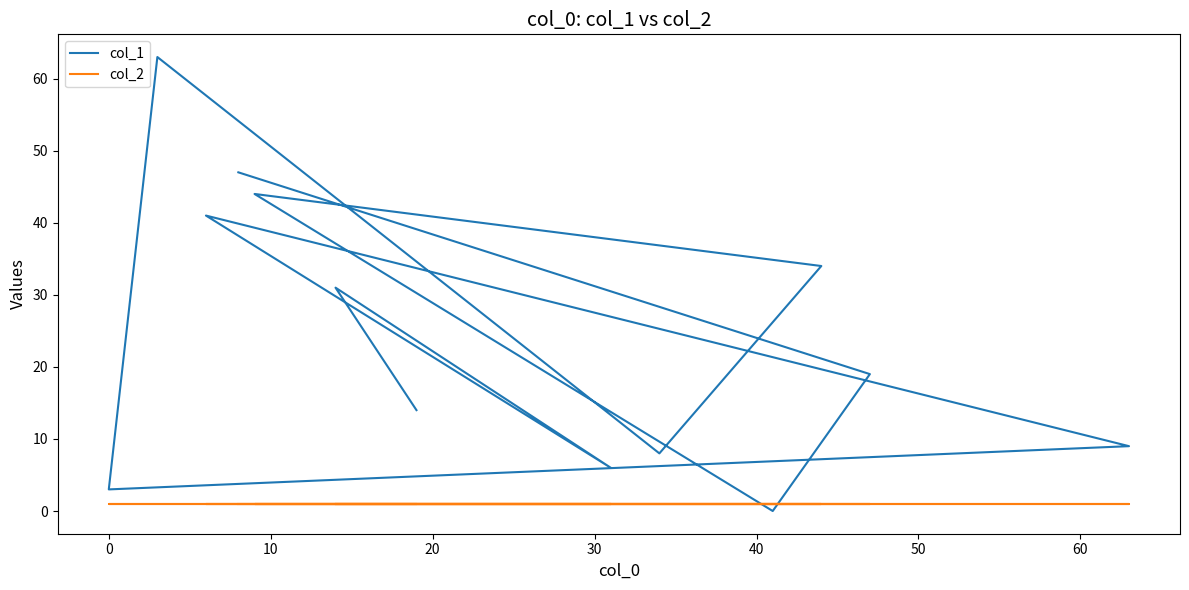

What is the average value of the col_1 series?

25